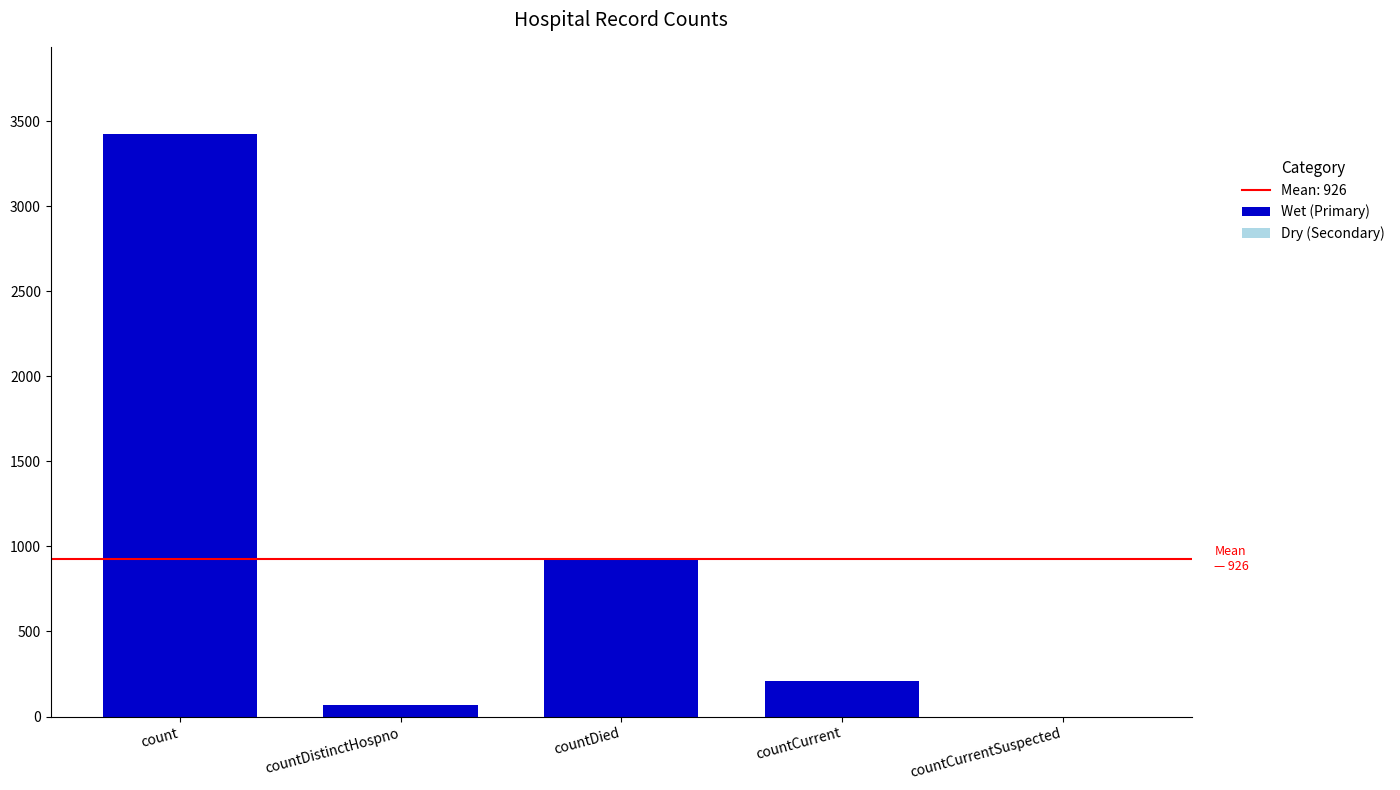

What value does the data have at count?

3423